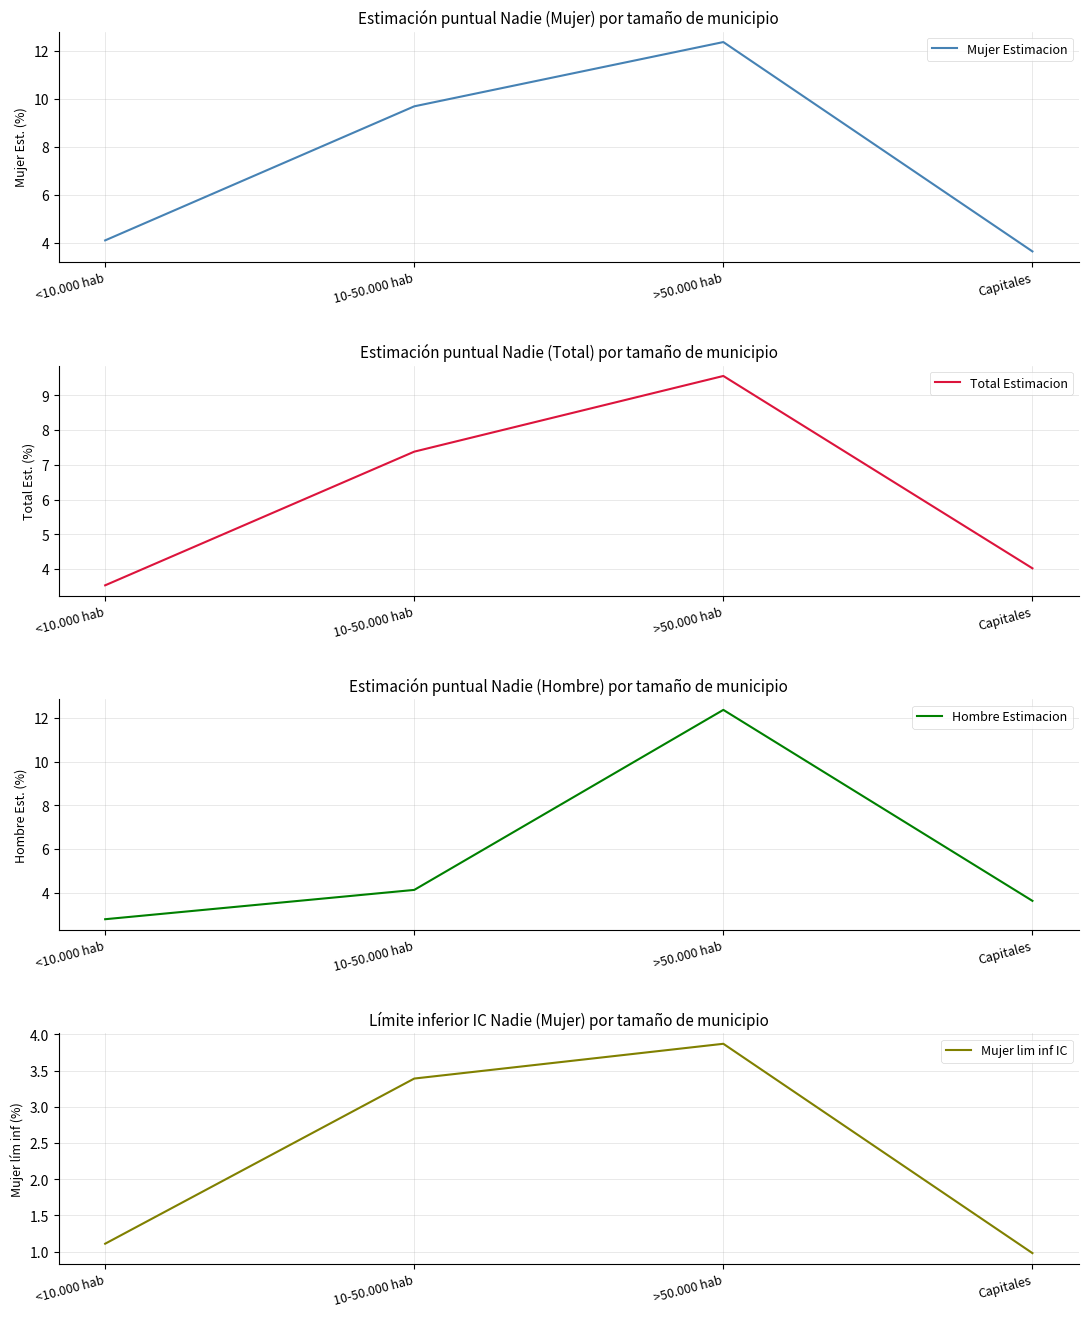

Which series has the largest range (max minus min)?

Hombre Estimacion